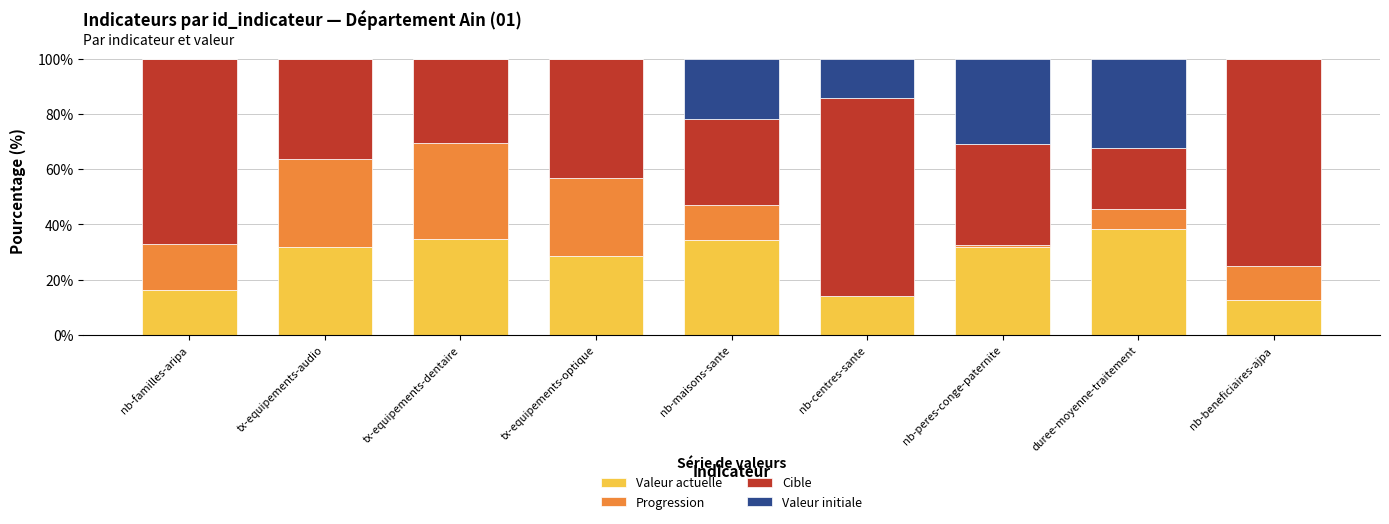

Where is Valeur actuelle nearest to the value 25?

tx-equipements-optique